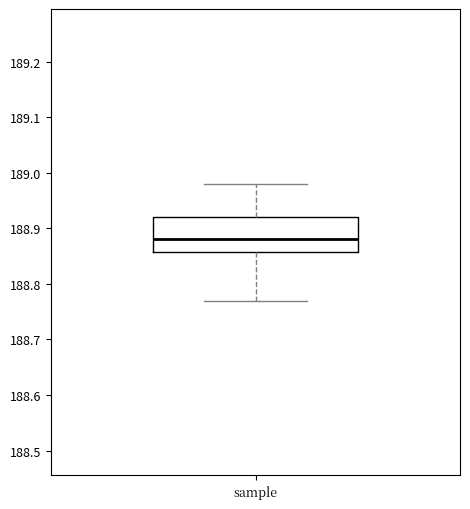

Where does the median line of the box for sample sit on the y-axis? The values are not printed on the chart, so give them approximately, as read against the axis.

188.88